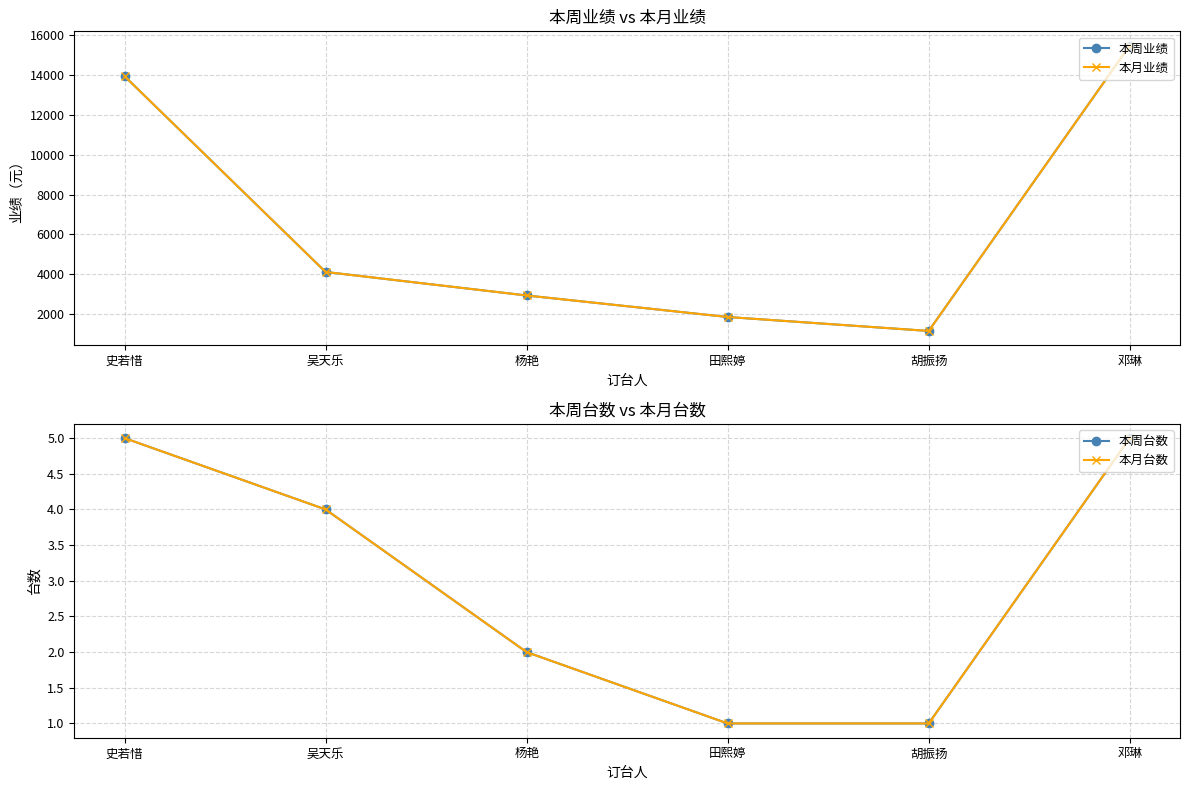

Reading left to right, transcribe all the data shown in this chart.

本周业绩: 13942	4120	2940	1860	1160	15477
本月业绩: 13942	4120	2940	1860	1160	15477
本周台数: 5	4	2	1	1	5
本月台数: 5	4	2	1	1	5